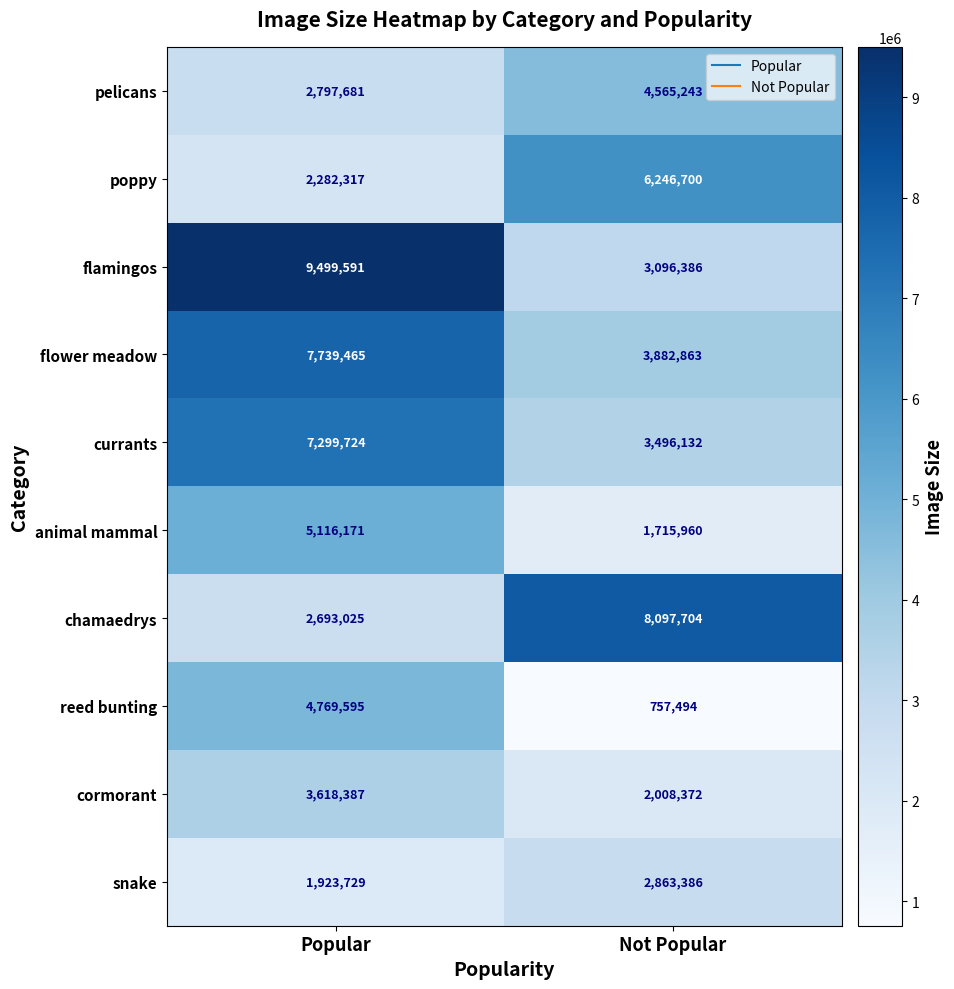

What is the spread (max minus min) of values at Not Popular?

7340210